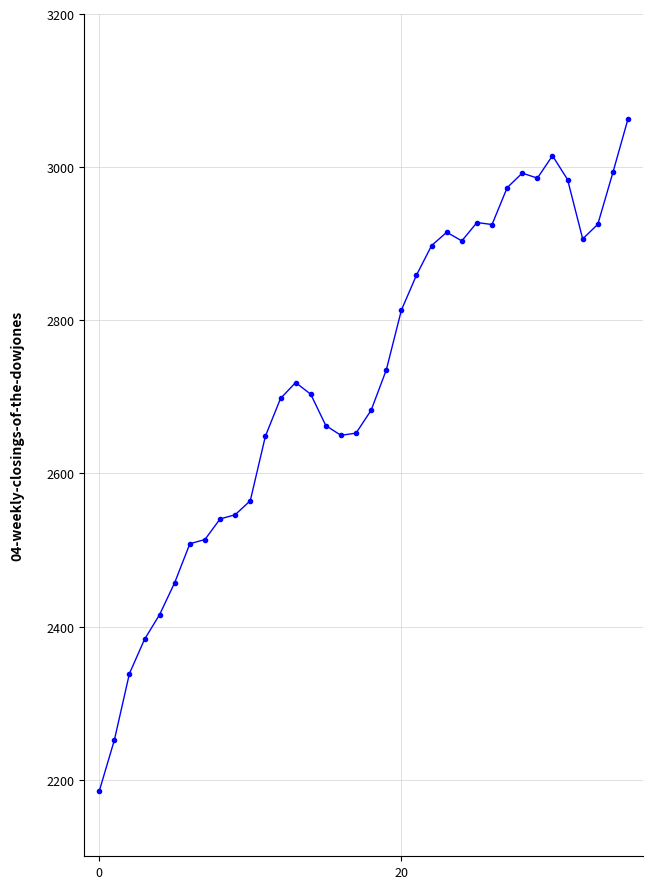

How many data points are less than 2718?

18